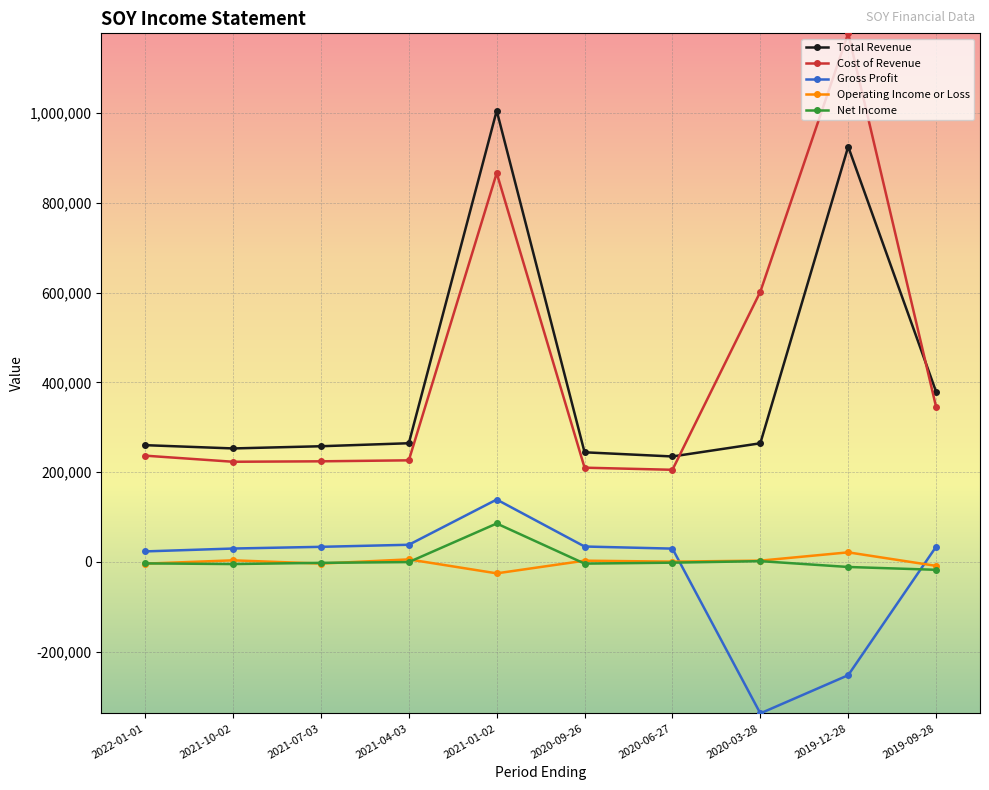

At how many categories does at least one series exceed 180374?

10